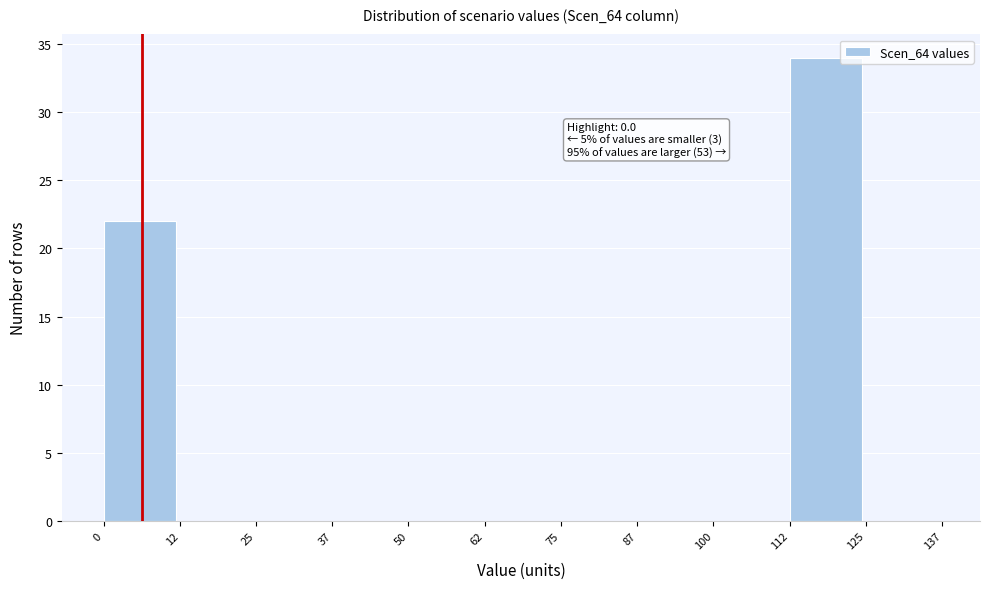

Over which range of the x-axis is the bar tallest?

112 to 125